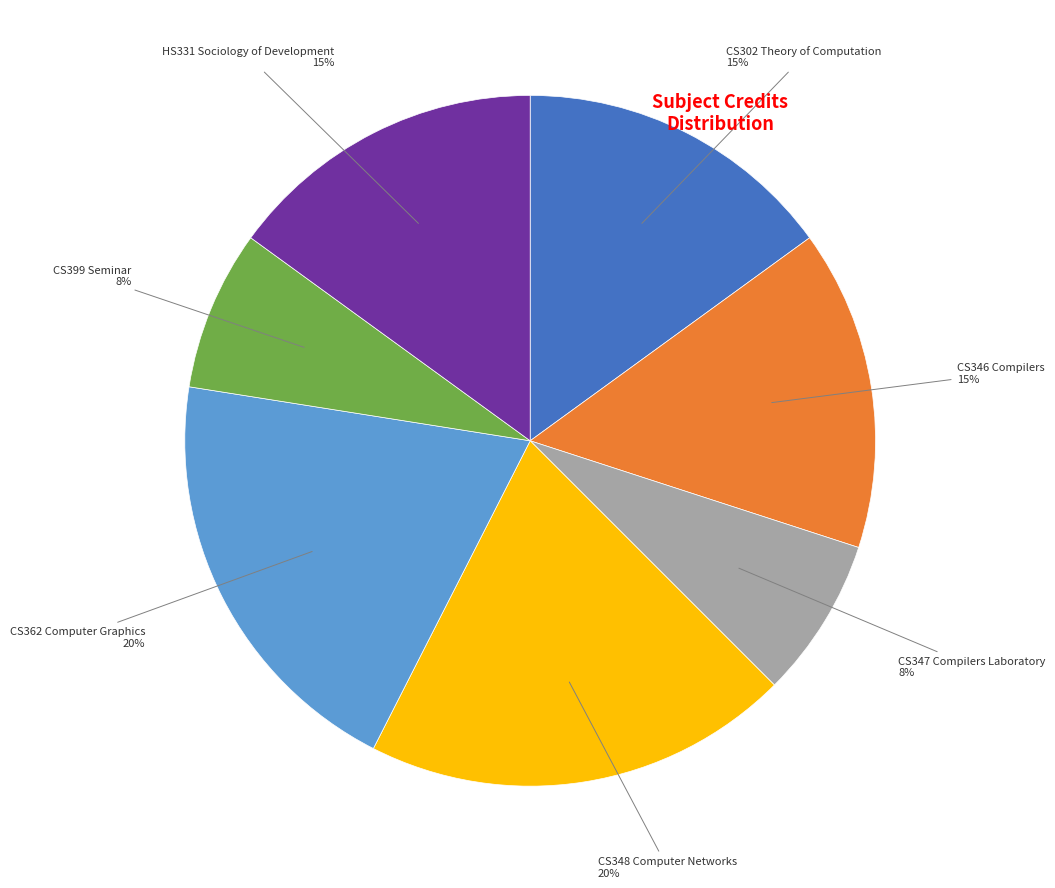

Count the number of slices in the pie.

7